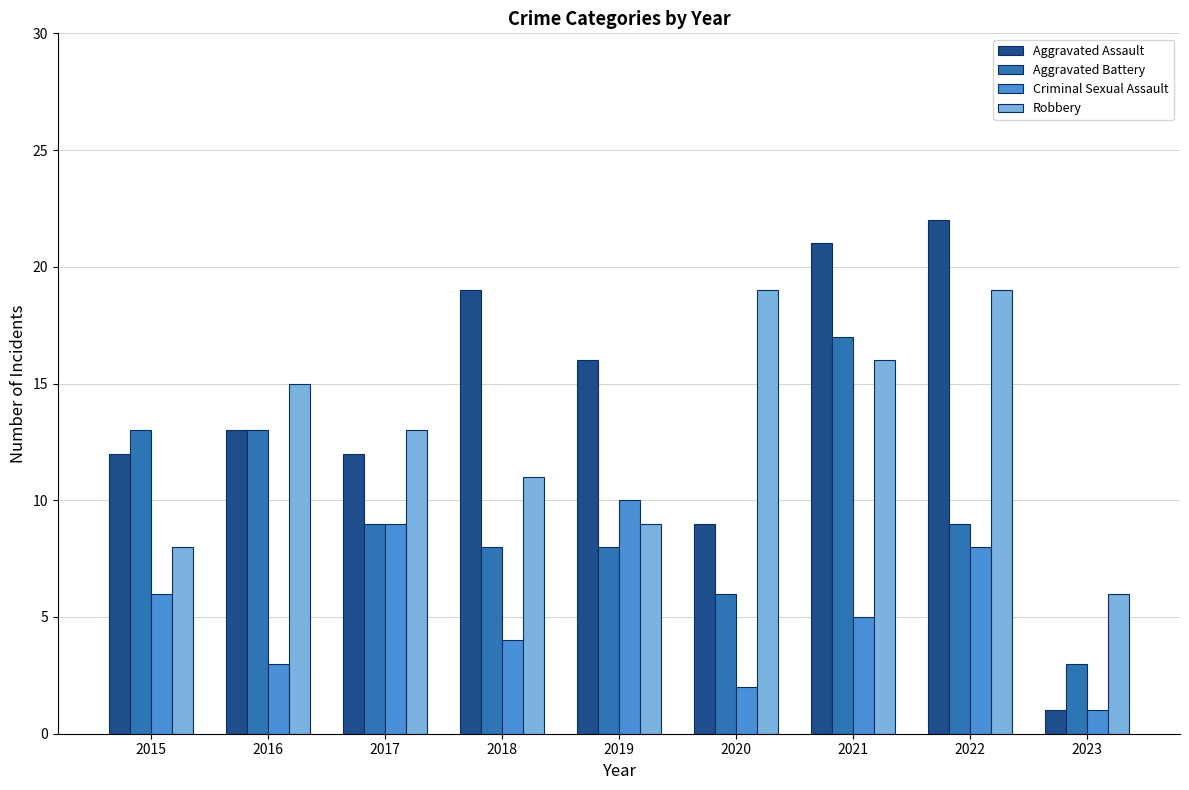

At which category is the sum across all series the highest?

2021